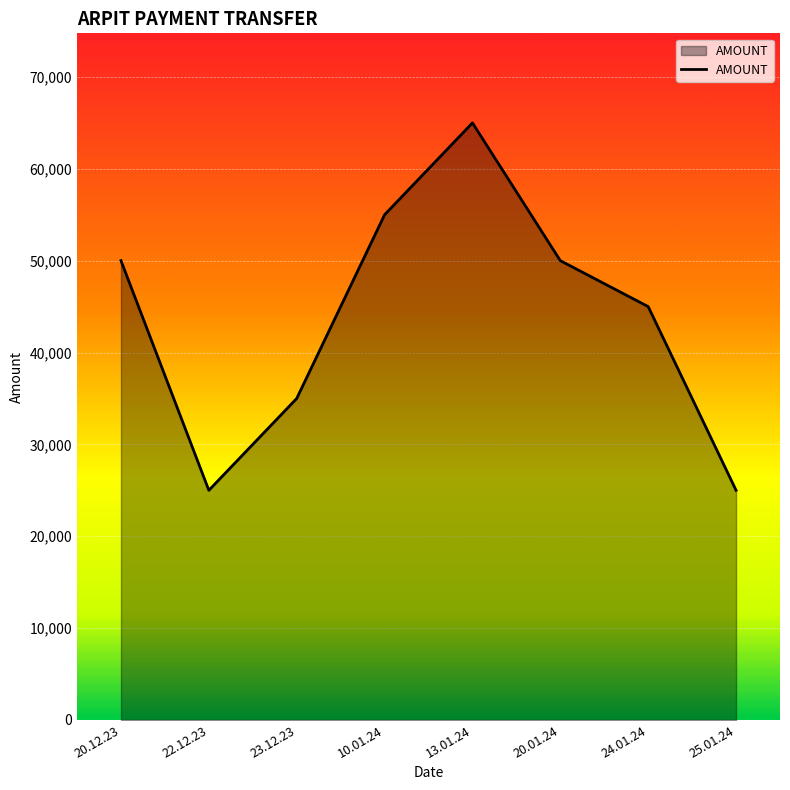

Between 23.12.23 and 22.12.23, which is larger?

23.12.23